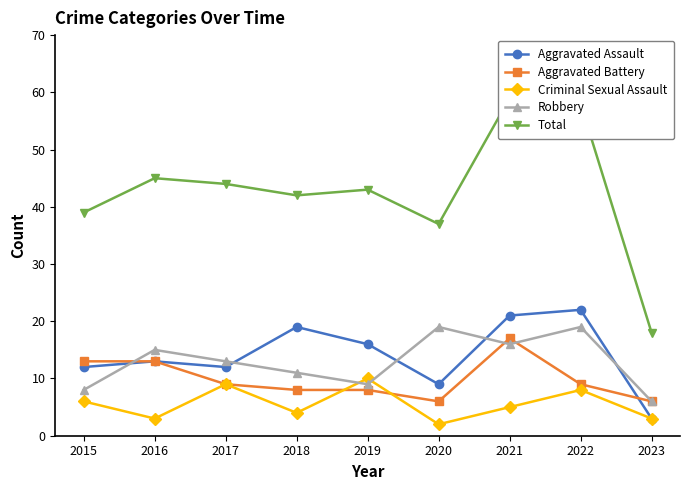

Reading right to left, what are all the values shown in this chart?

Aggravated Assault: 3	22	21	9	16	19	12	13	12
Aggravated Battery: 6	9	17	6	8	8	9	13	13
Criminal Sexual Assault: 3	8	5	2	10	4	9	3	6
Robbery: 6	19	16	19	9	11	13	15	8
Total: 18	58	59	37	43	42	44	45	39